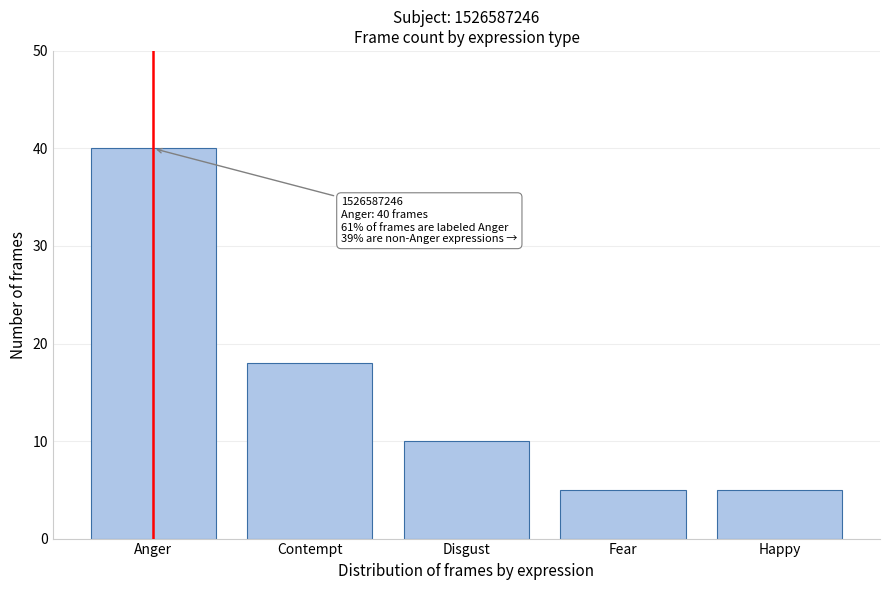

Reading left to right, list all the values displayed in this chart.

40	18	10	5	5